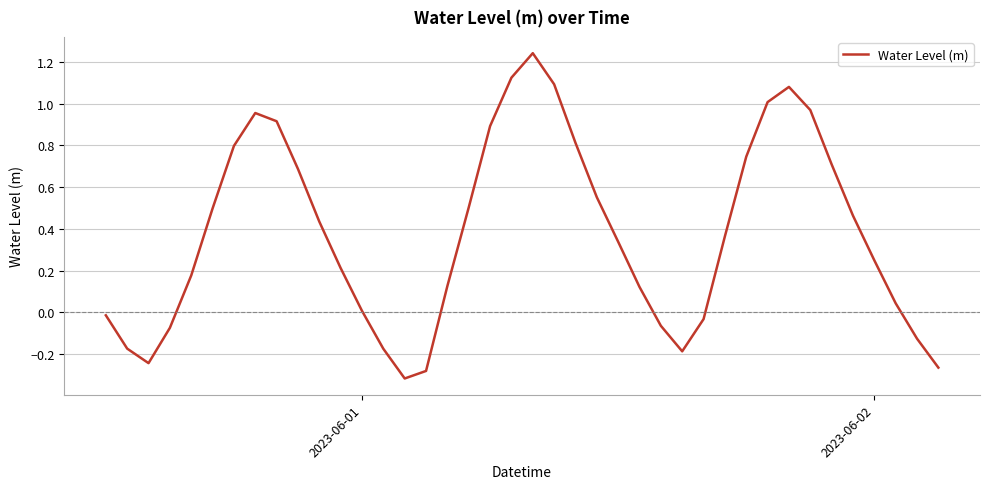

What is the difference between the maximum and minimum values?

1.6